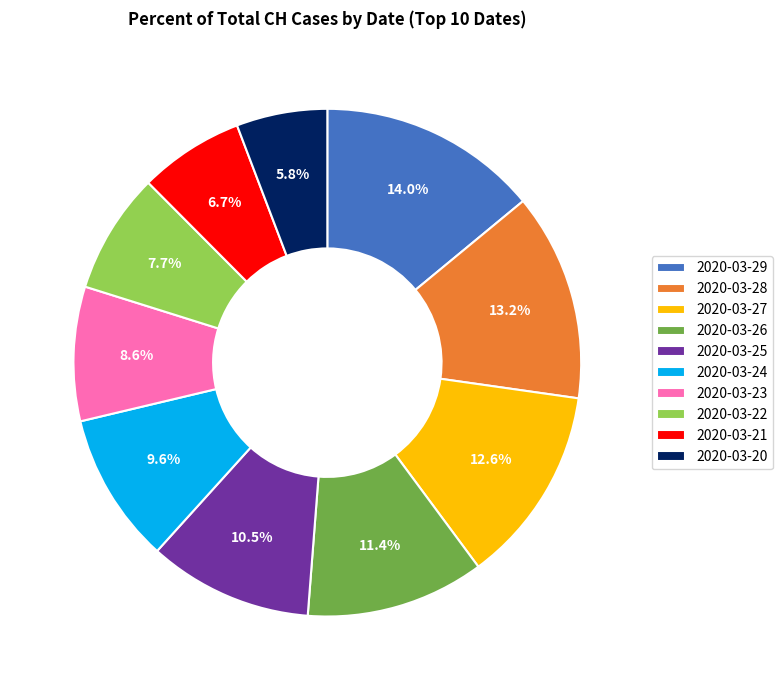

To the nearest percent, what is the combined percentage of 2020-03-28 and 2020-03-27?

26%